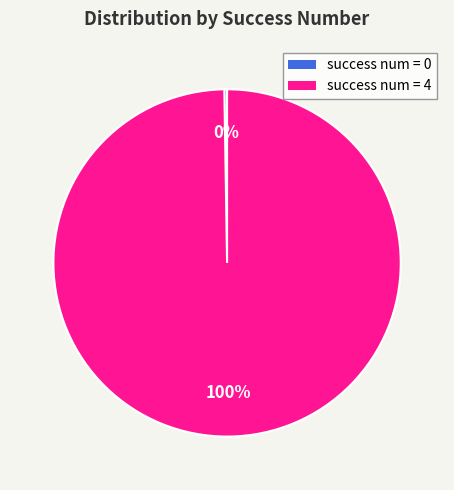

True or false: success num = 4 accounts for 92% of the total.

False